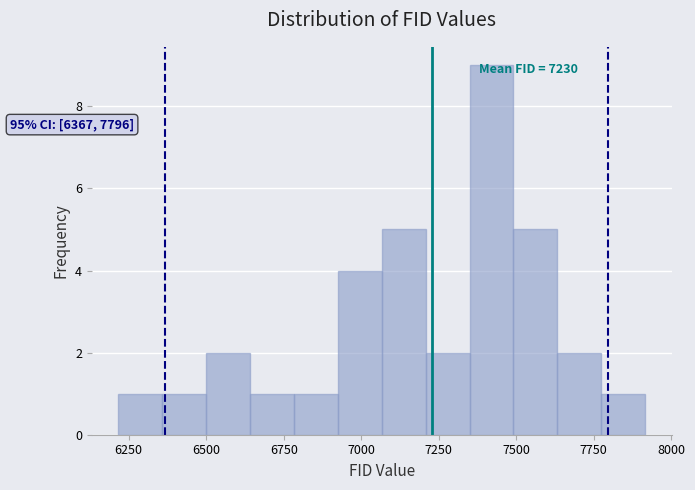

Around what value on the x-axis is the tallest bar? Give the approximate position of its centre, as read against the axis.

7400